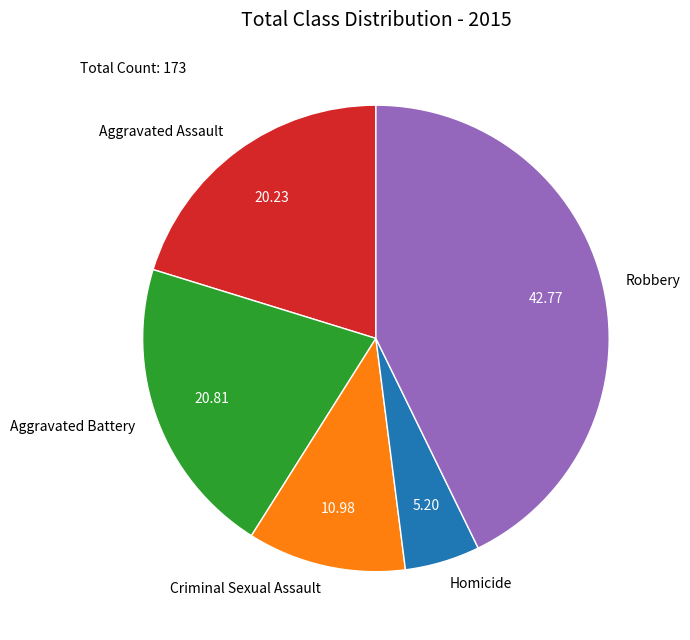

Between Criminal Sexual Assault and Robbery, which is larger?

Robbery